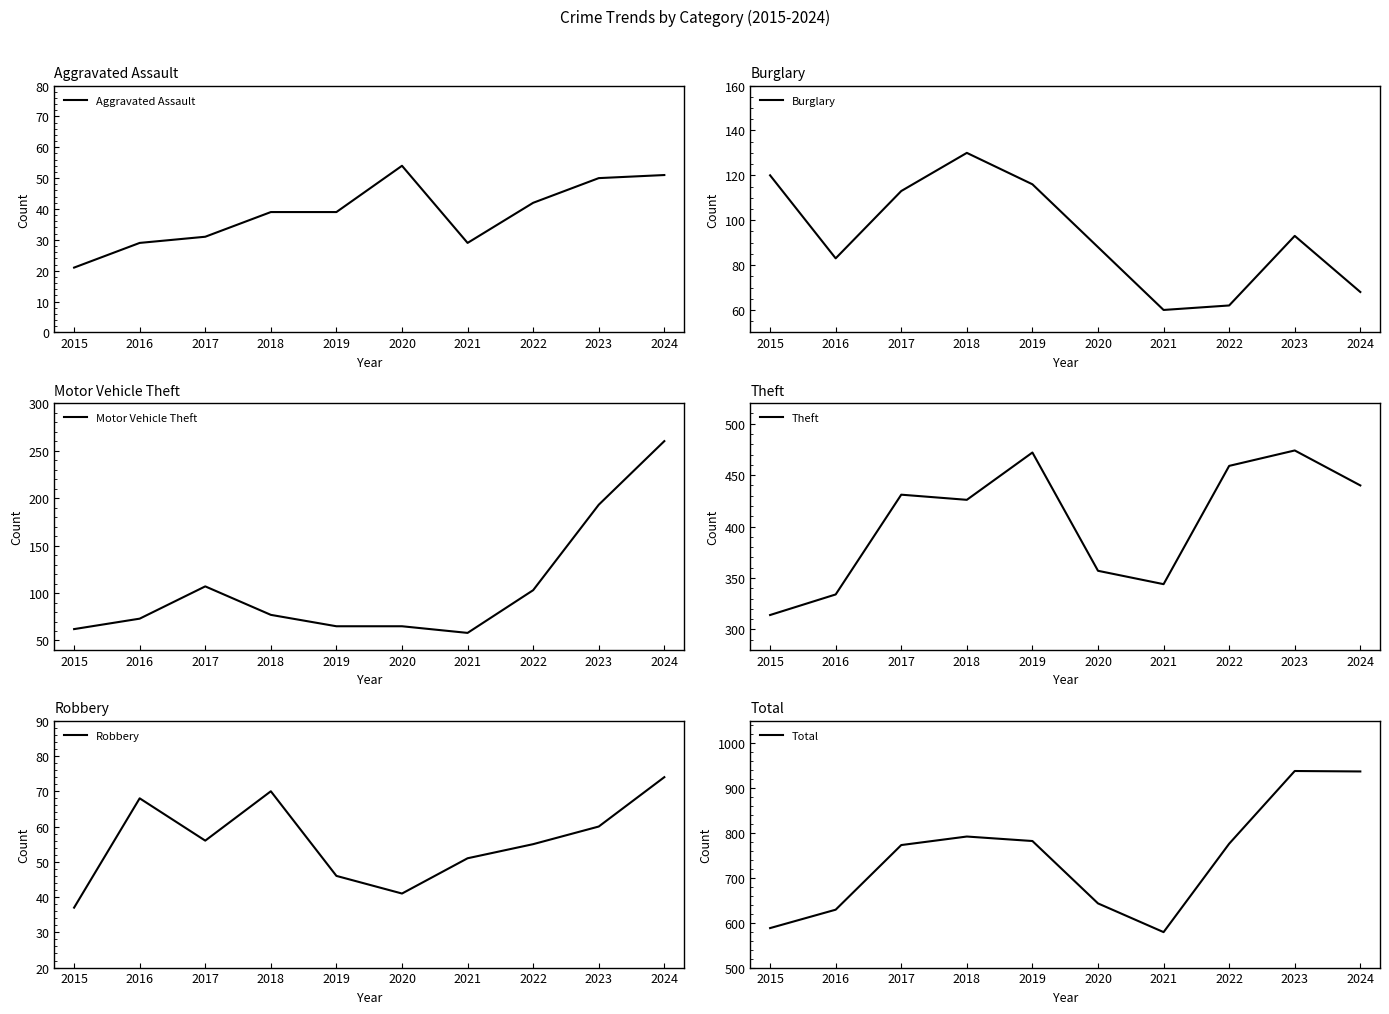

True or false: Burglary has more than 0 points higher than both neighbors.

True